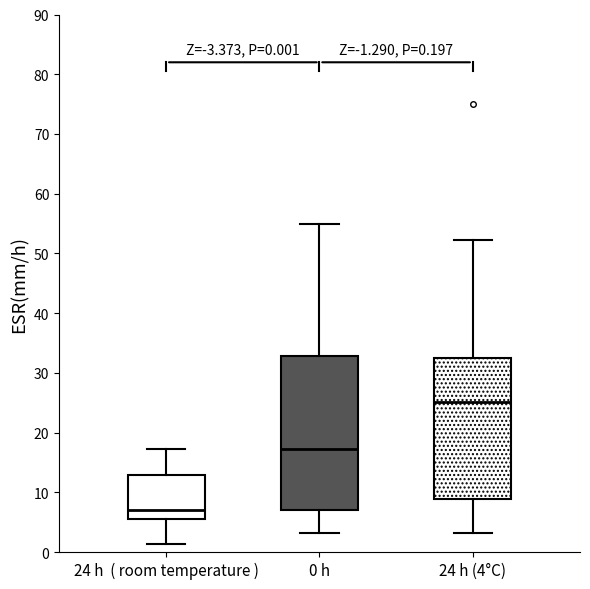

Which box has the lowest median line?

24 h ( room temperature )